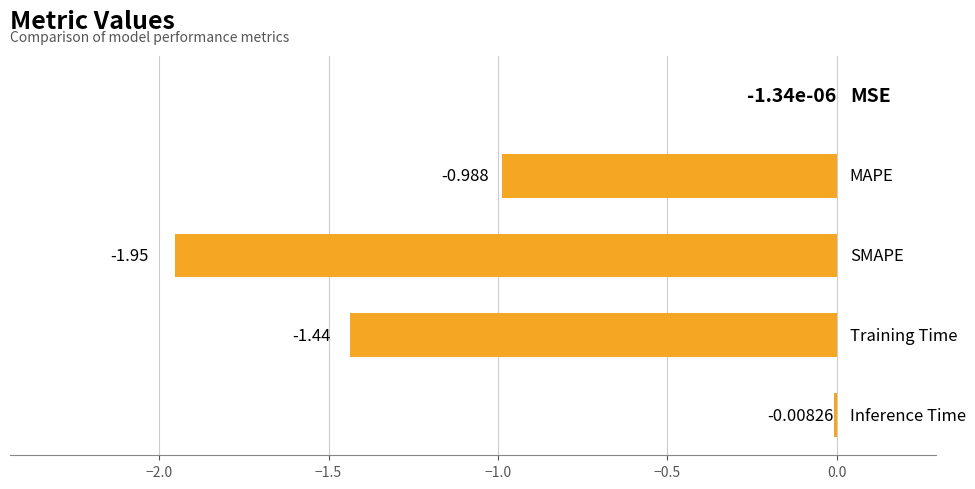

How many distinct data groups are displayed?

1